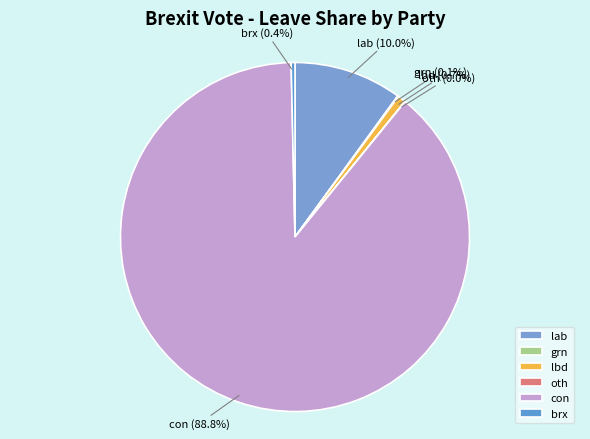

Is there any slice that represents more than half of the pie?

Yes